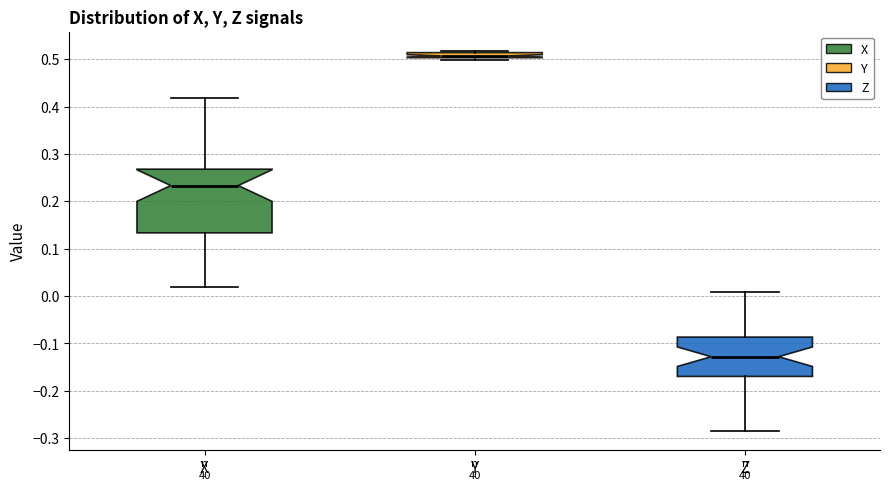

Which box is the tallest, from its lower edge to its upper edge?

X